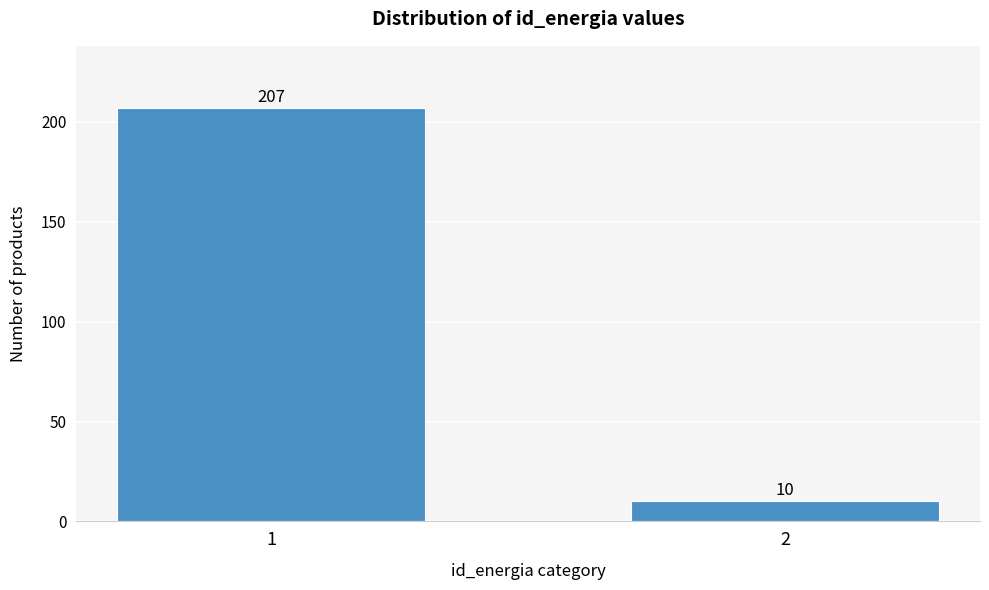

Reading left to right, what are all the values shown in this chart?

1=207	2=10